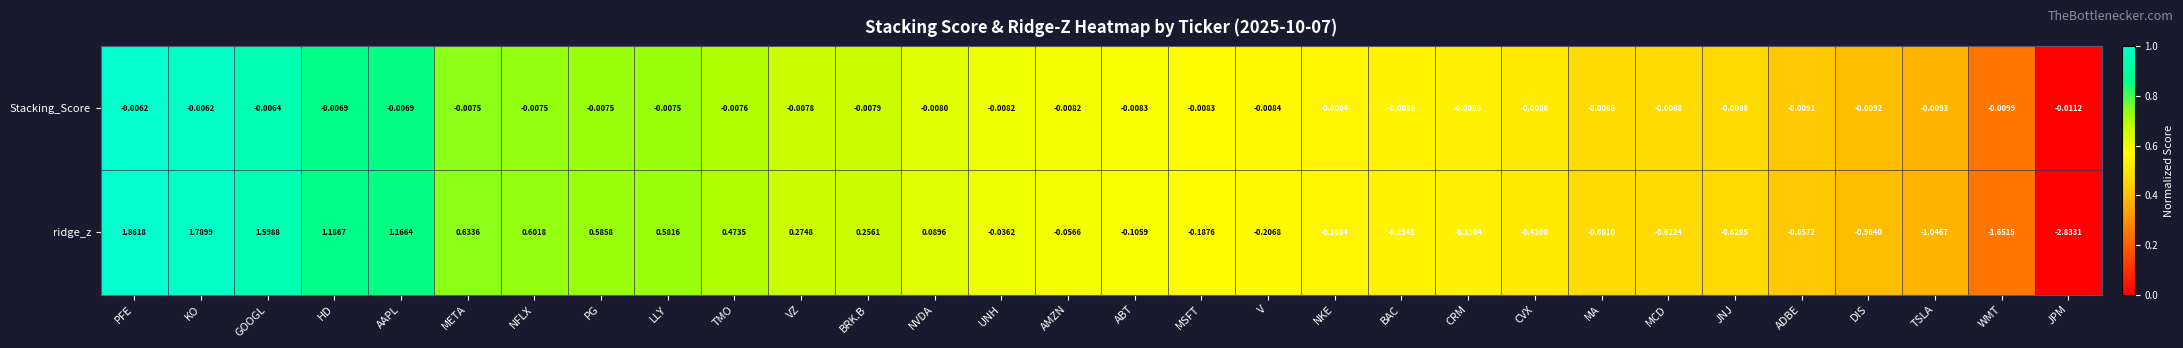

At which label does ridge_z reach its peak?

PFE